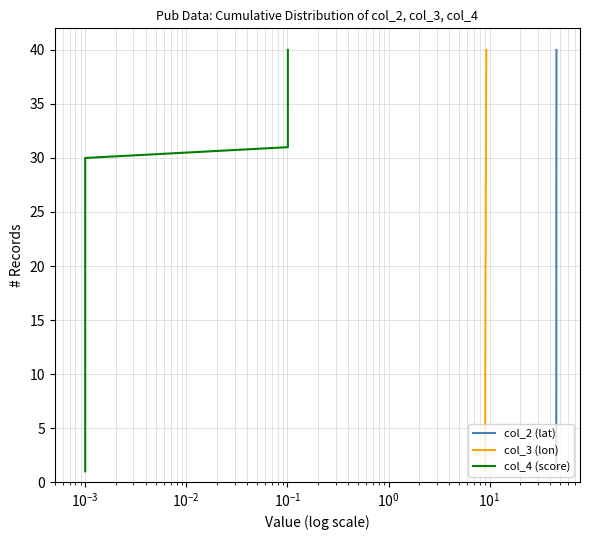

What are all the series names shown in the legend?

col_2 (lat), col_3 (lon), col_4 (score)